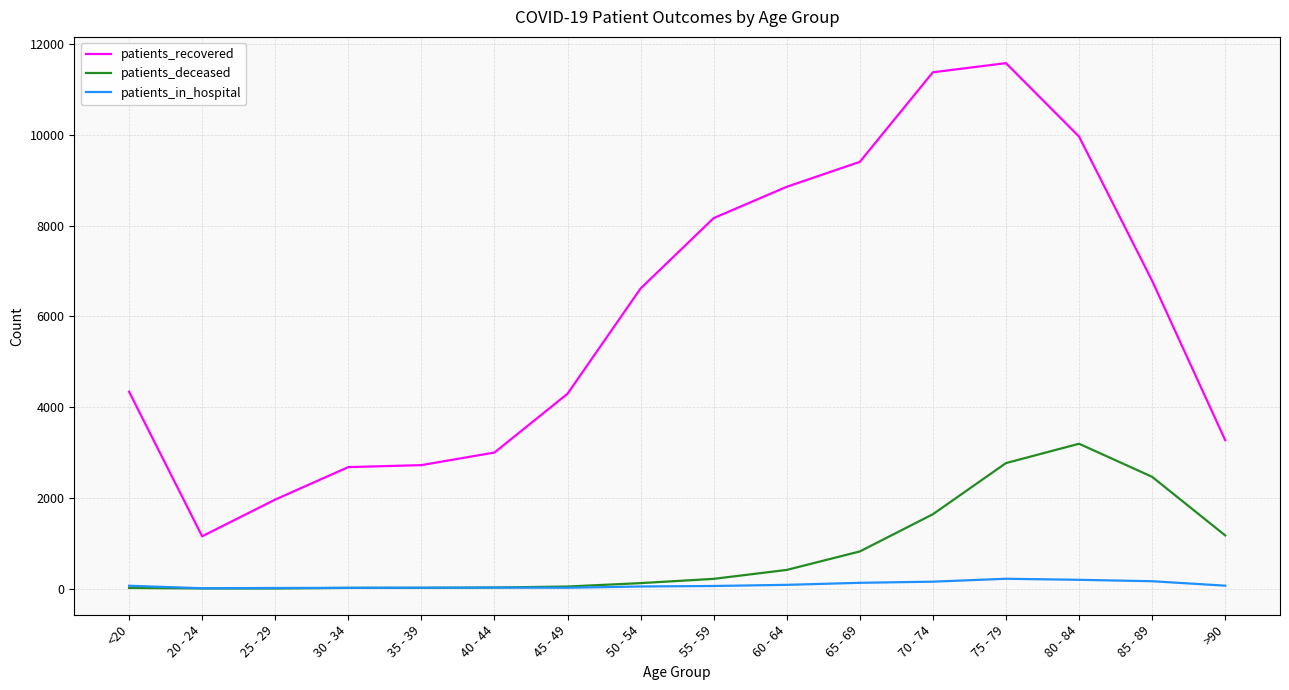

At how many categories does at least one series exceed 7?

16